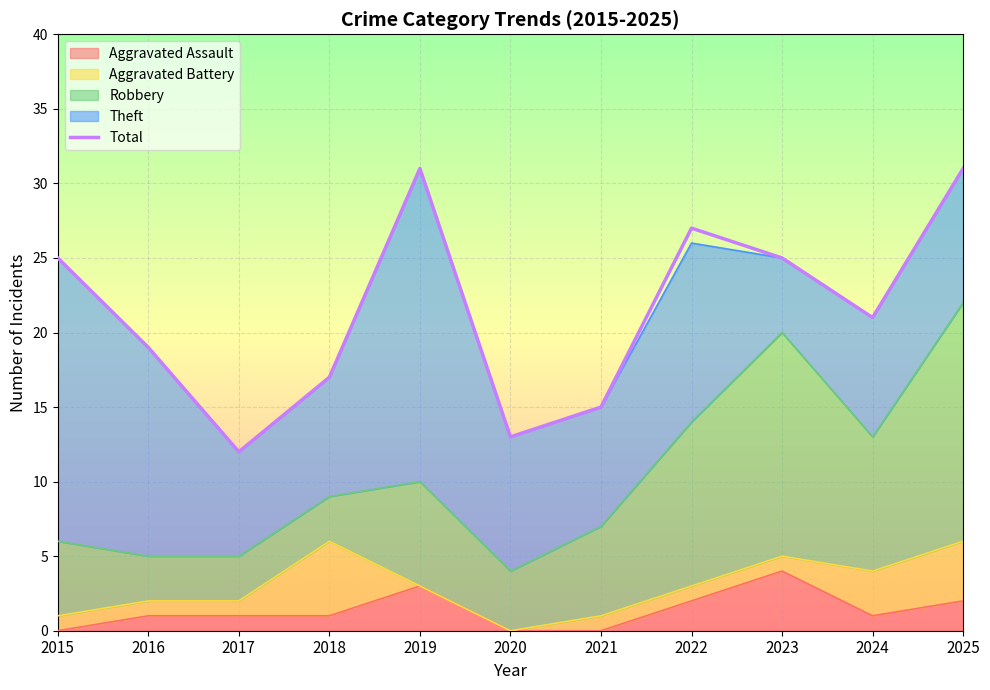

Reading left to right, list all the values displayed in this chart.

2015=25	2016=19	2017=12	2018=17	2019=31	2020=13	2021=15	2022=27	2023=25	2024=21	2025=31